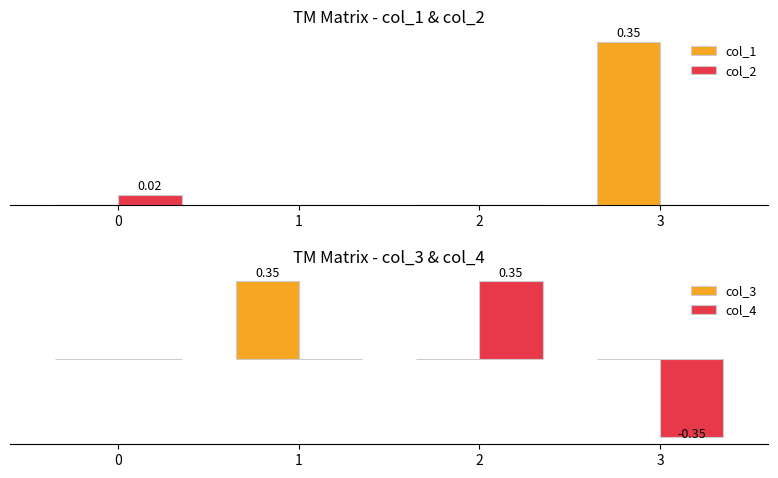

Reading left to right, transcribe all the data shown in this chart.

col_1: 0.0	0.0	0.0	0.3
col_2: 0.0	0.0	0.0	0.0
col_3: 0.0	0.3	0.0	0.0
col_4: 0.0	0.0	0.3	-0.3